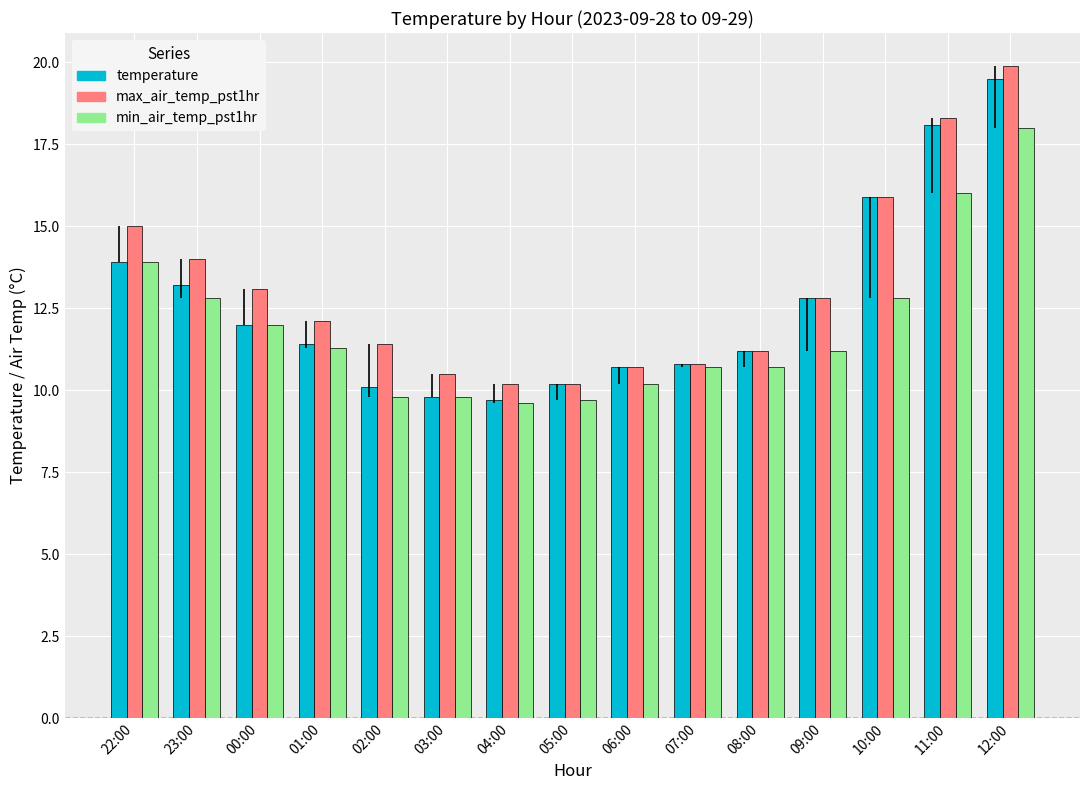

What is the sum of the min_air_temp_pst1hr values at 09:00 and 01:00?

22.5